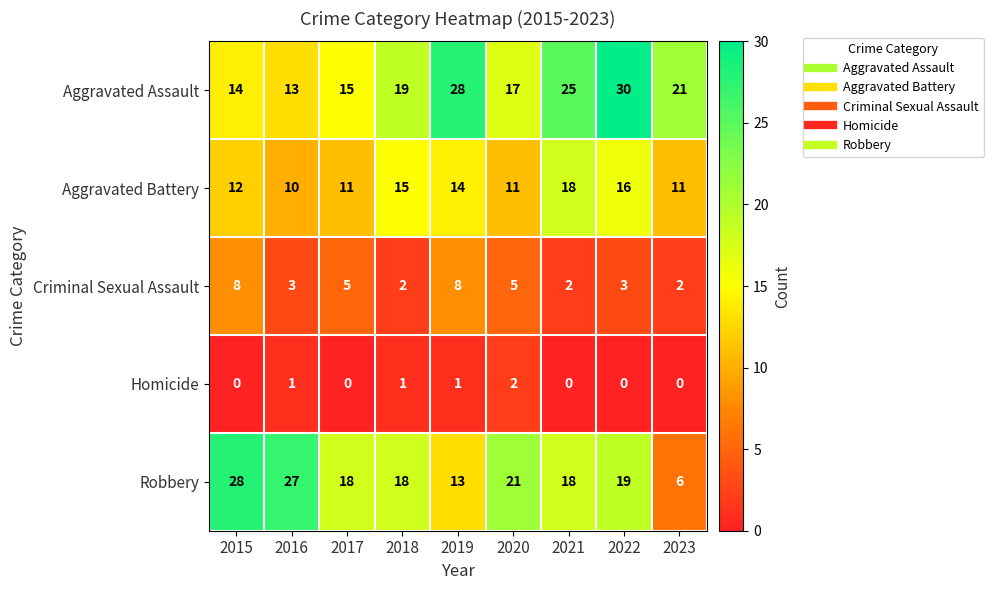

How many series are shown in this chart?

5